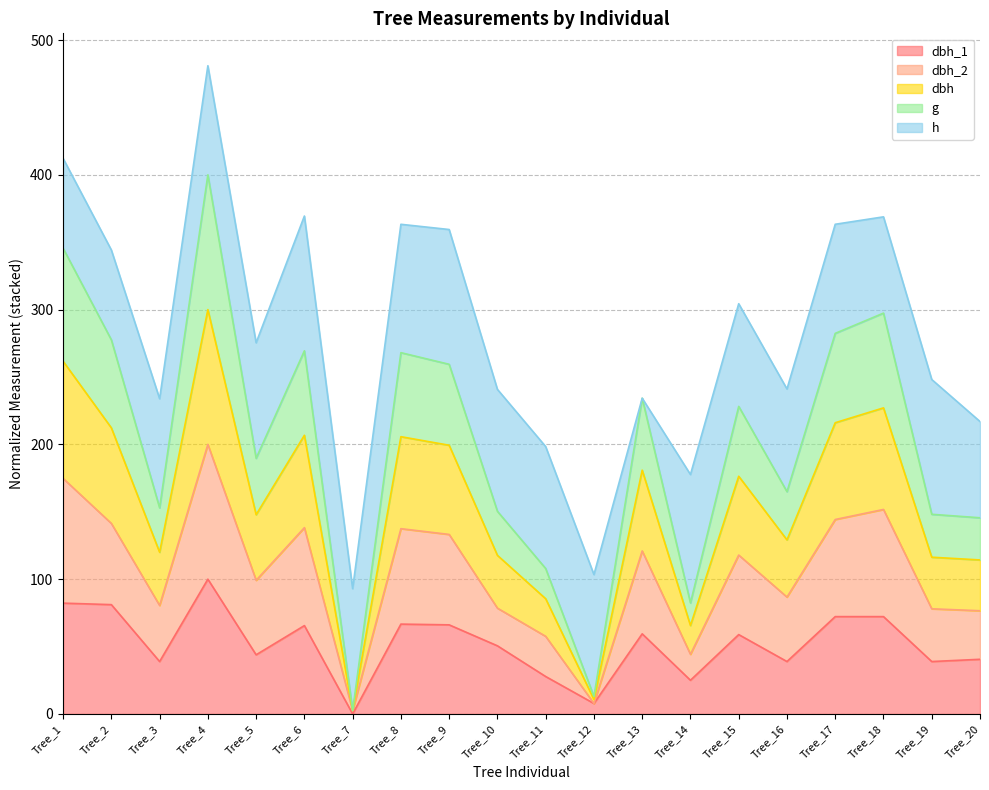

What is the total value across all series at Tree_17?

363.3